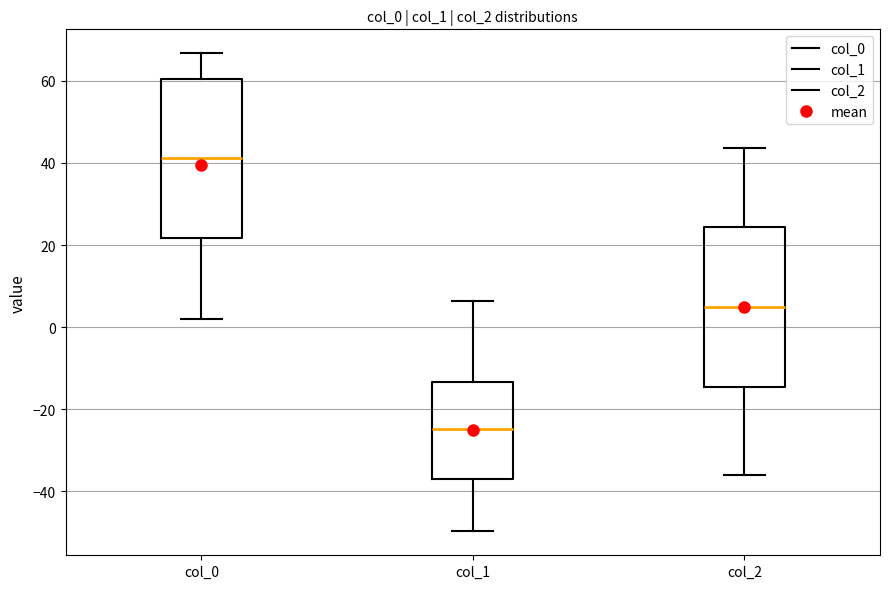

Reading left to right, transcribe this box plot: for each box, give where its median line is, the range the box spans, and where its two whiskers end, as read against the y-axis. The values are not printed on the chart, so give them approximately, as read against the axis.

col_0: median 42, box 22 to 60, whiskers 2 to 66
col_1: median -24, box -36 to -14, whiskers -50 to 6
col_2: median 6, box -14 to 24, whiskers -36 to 44